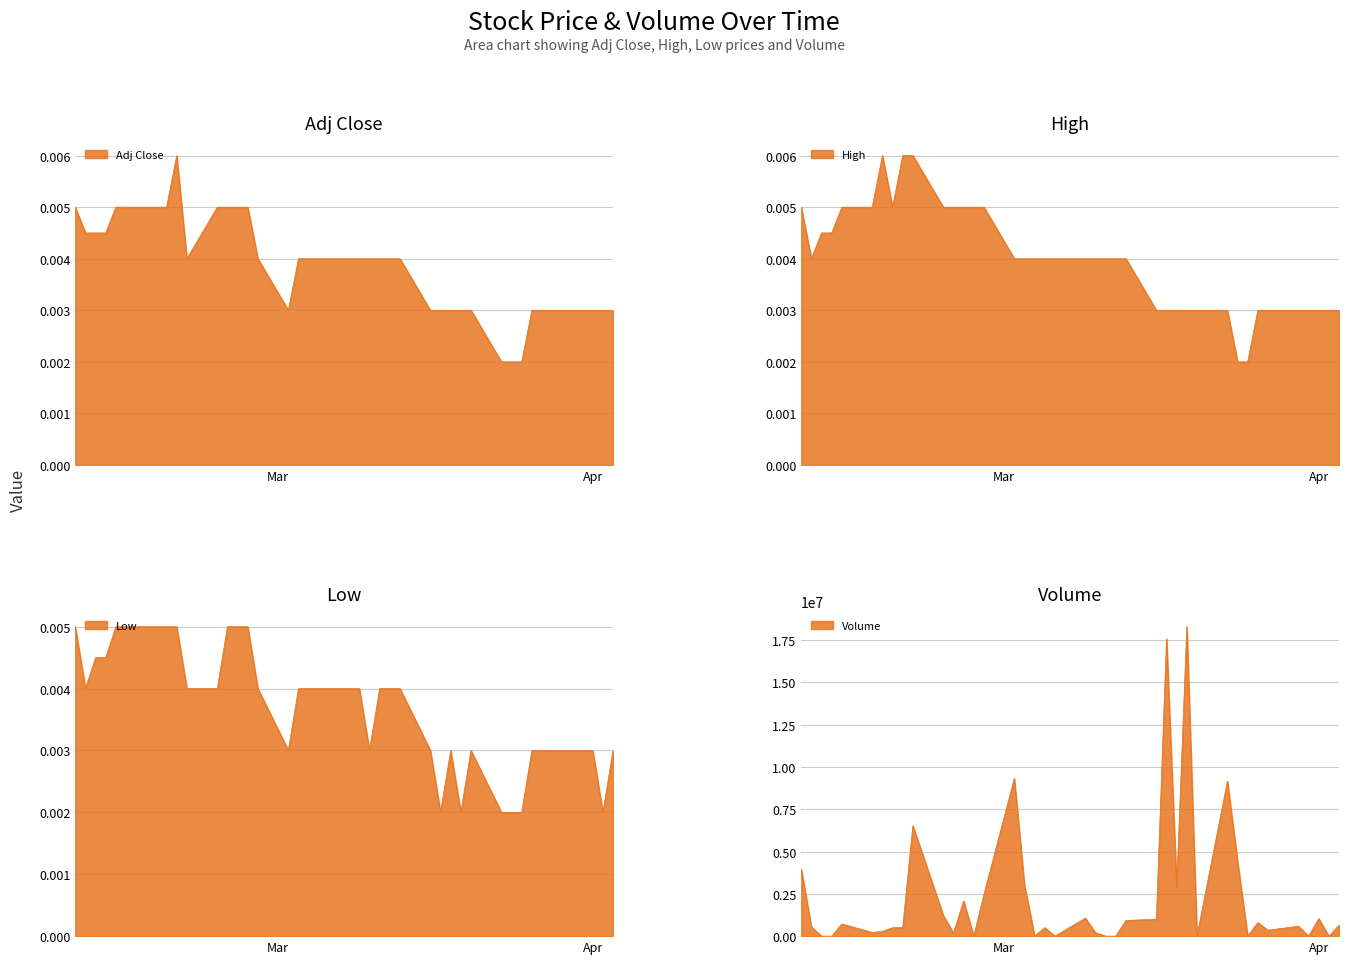

How many lines are shown in the chart?

4